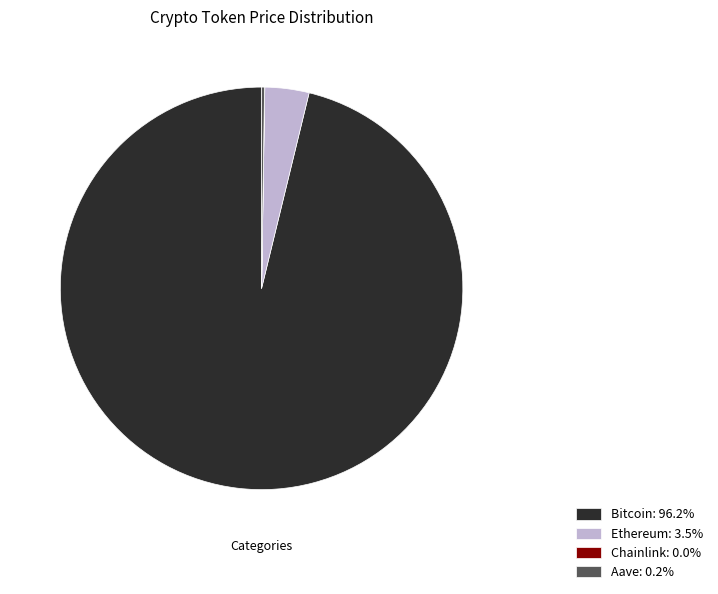

Is there a majority slice in this chart?

Yes